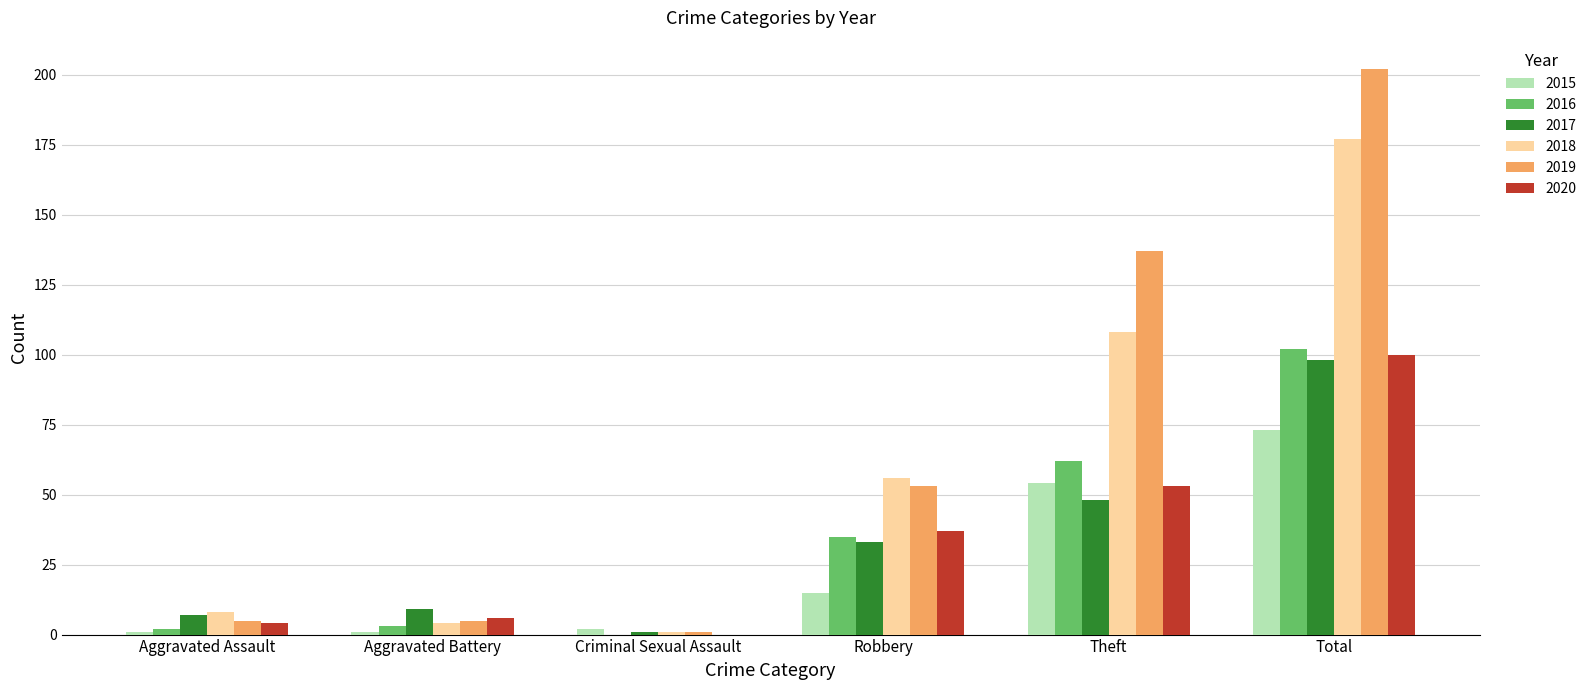

How many groups of bars are there?

6